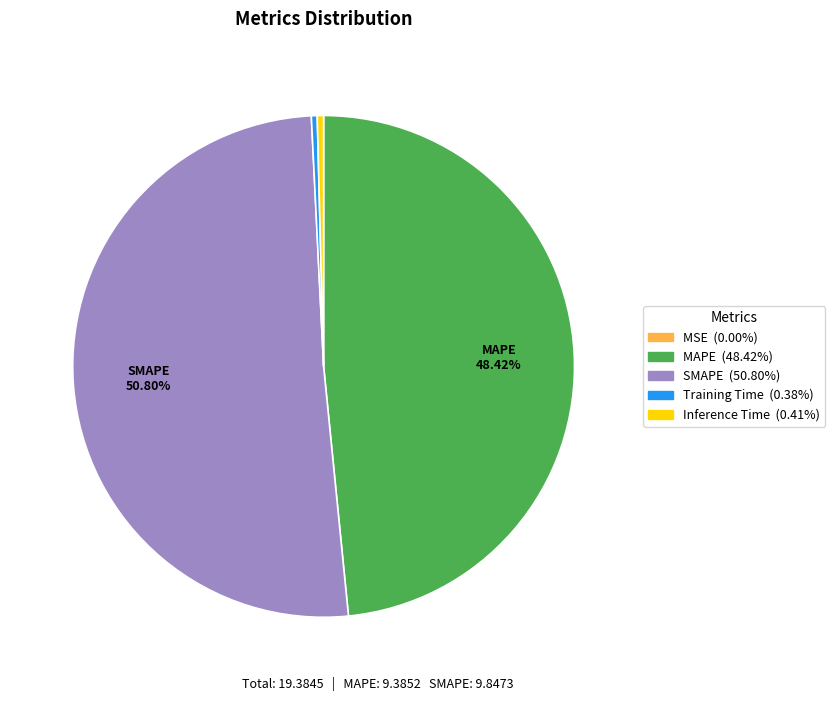

To the nearest percent, what is the difference between the MAPE and SMAPE slice percentages?

2%